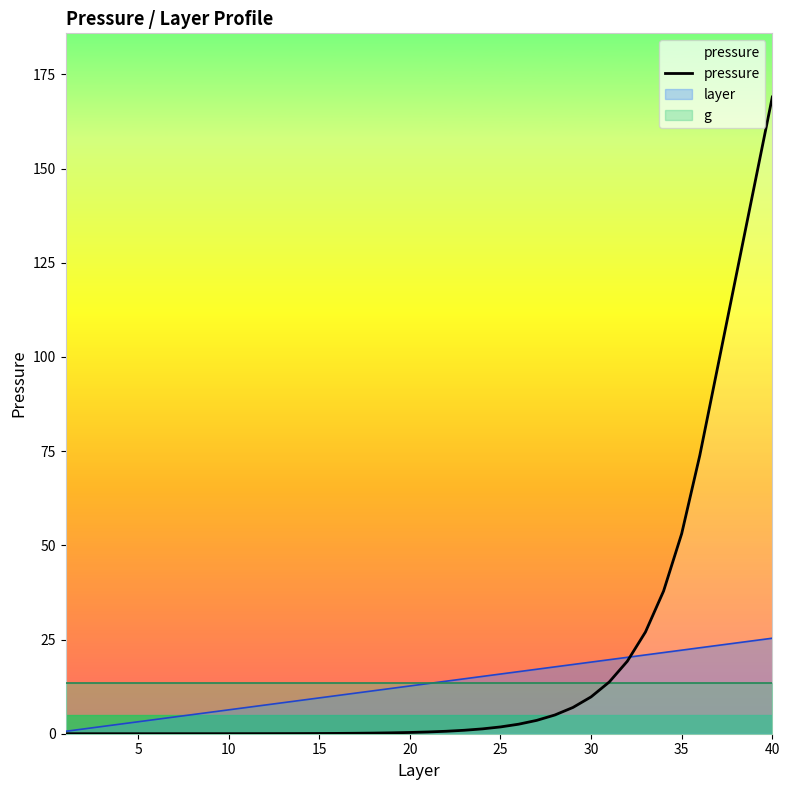

The chart shows a value of 0.0 at 10. True or false?

True